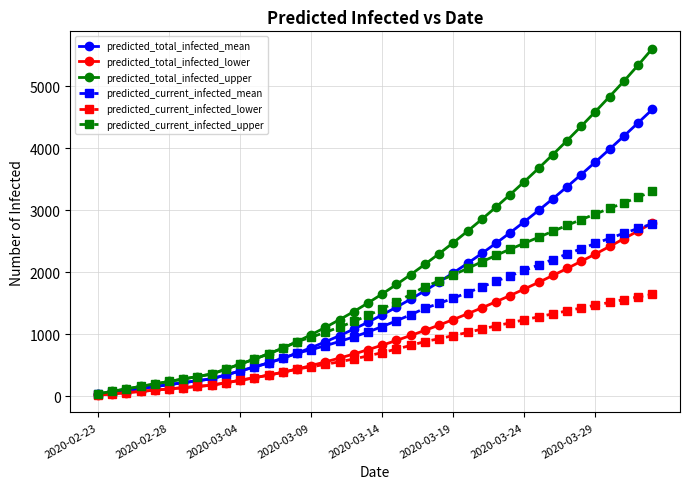

Is this an area chart (filled region under the line)?

No